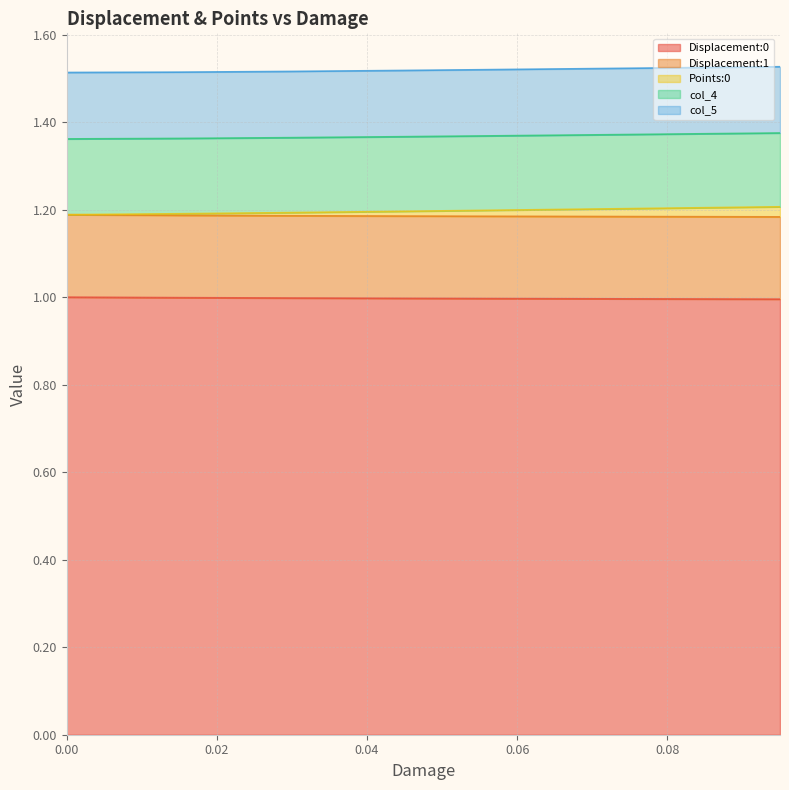

True or false: col_4 and Displacement:0 cross at least once.

False